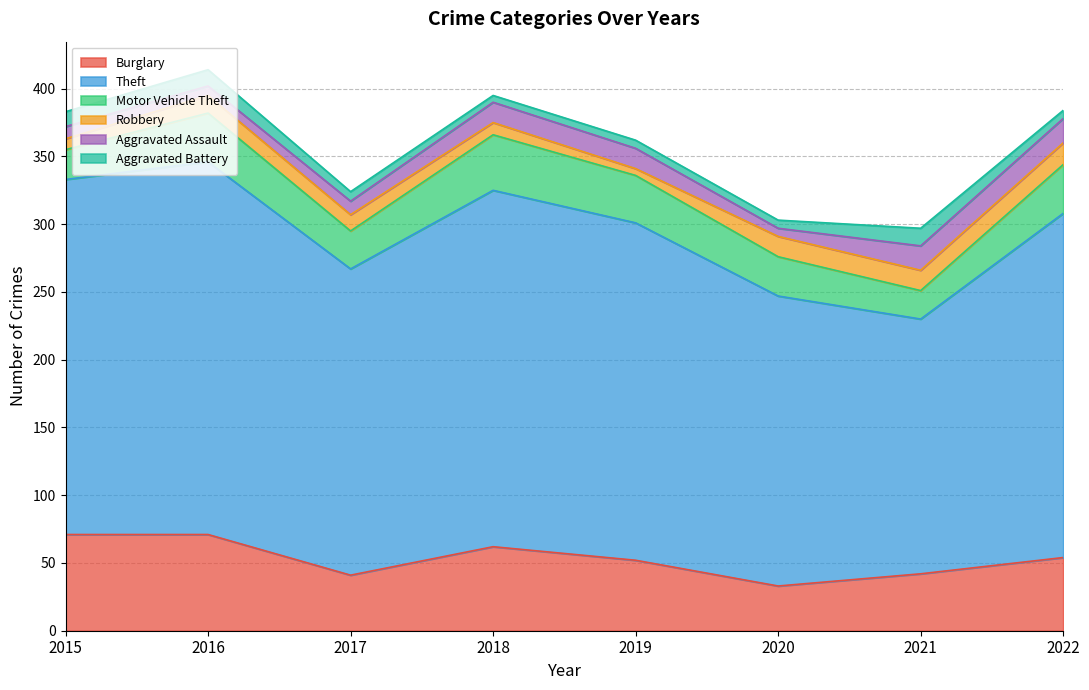

How many distinct data groups are displayed?

6